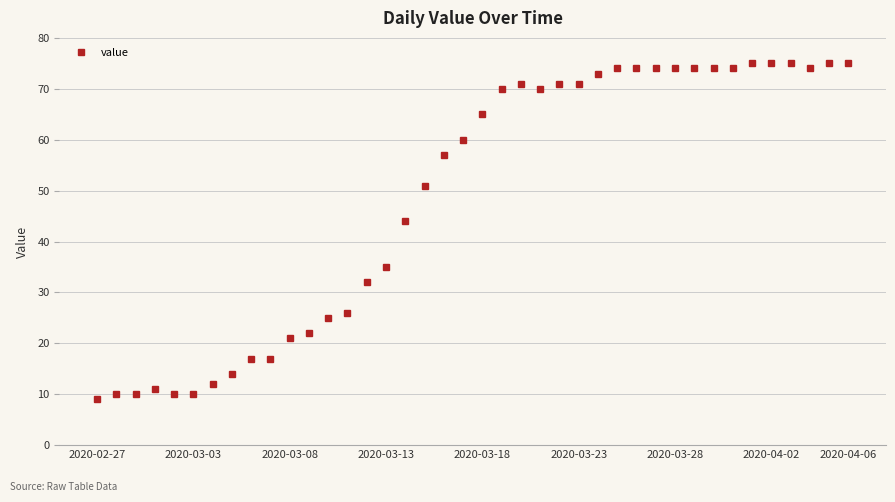

Reading left to right, extract all data points from this chart.

9	10	10	11	10	10	12	14	17	17	21	22	25	26	32	35	44	51	57	60	65	70	71	70	71	71	73	74	74	74	74	74	74	74	75	75	75	74	75	75